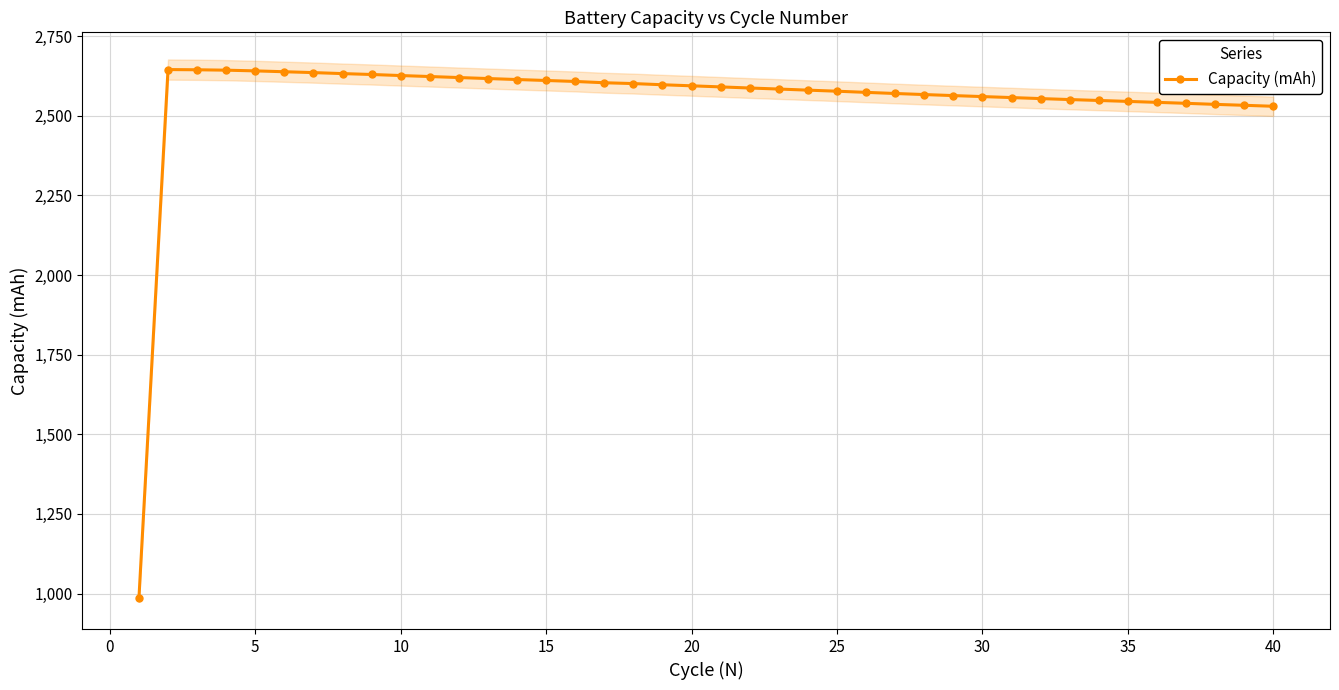

True or false: Capacity (mAh) has a value of 1603.5 at 40.

False